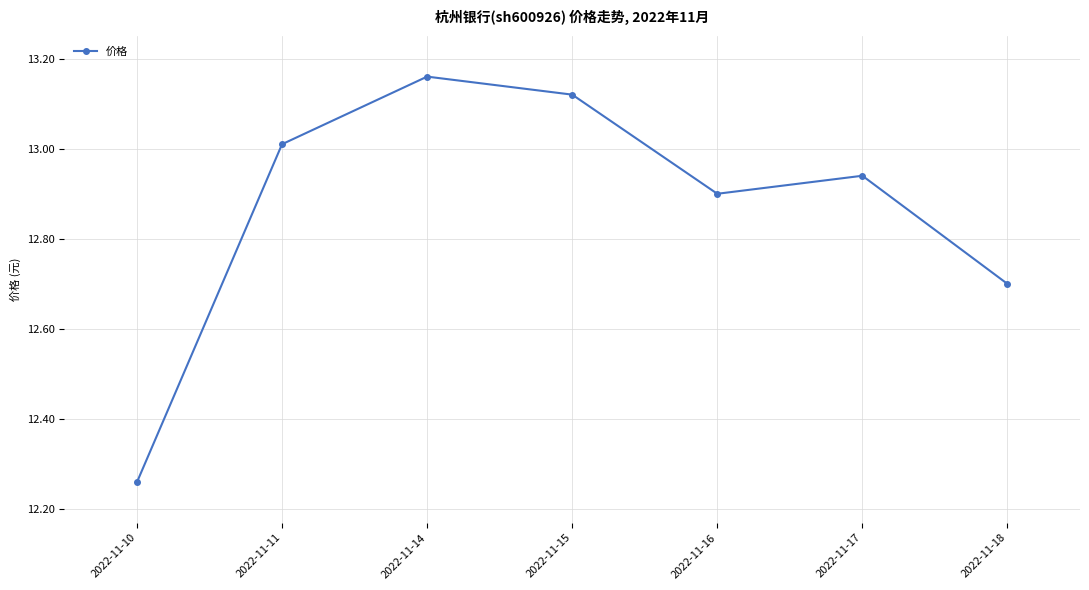

What is the difference between the second highest and second lowest values?

0.4